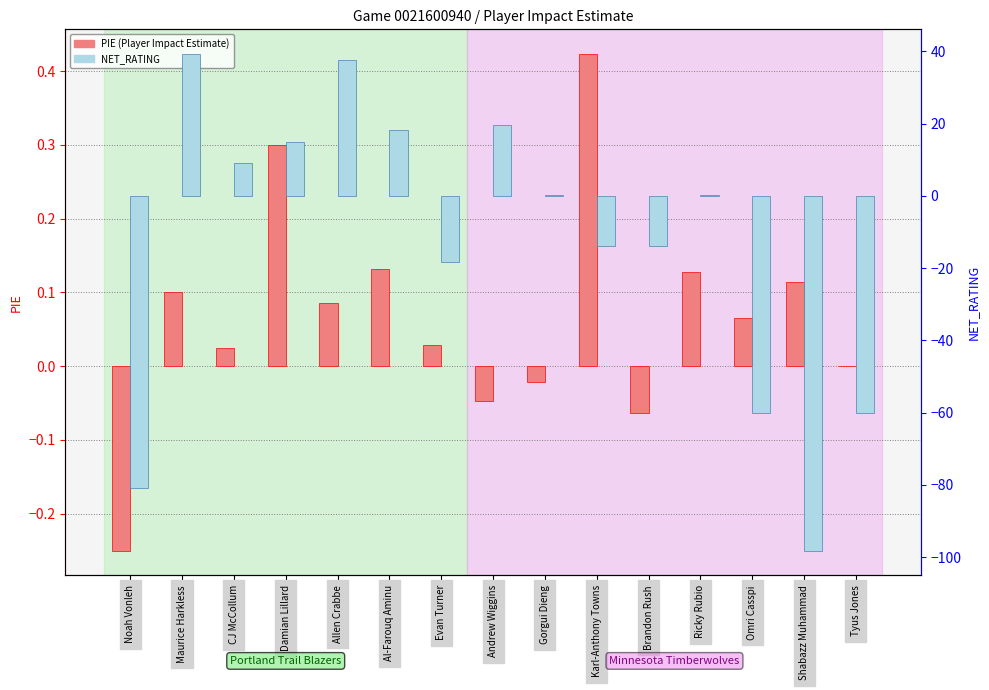

How many data points does each series have?

15